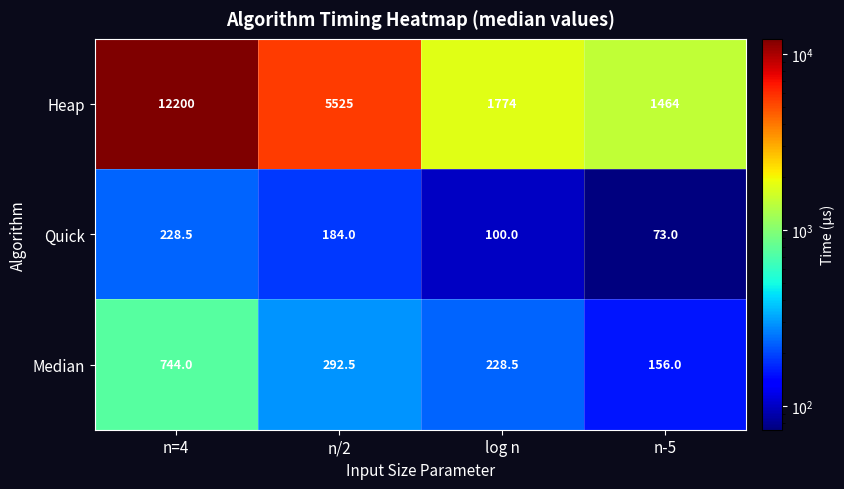

Where is Median nearest to the value 450?

n/2